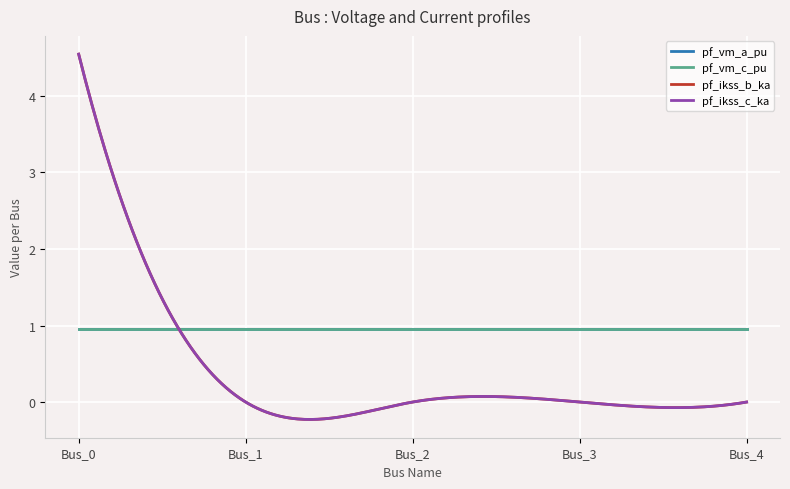

How many series are shown in this chart?

4